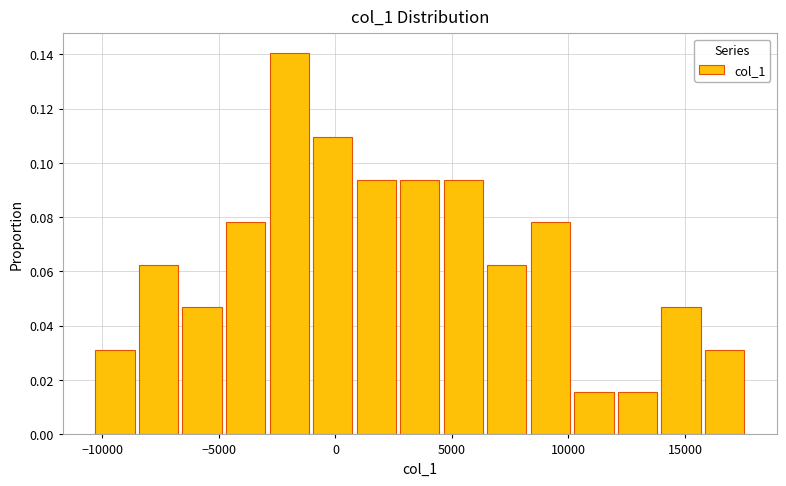

Read against the x-axis, roughly where is the centre of the tallest bar?

-2000